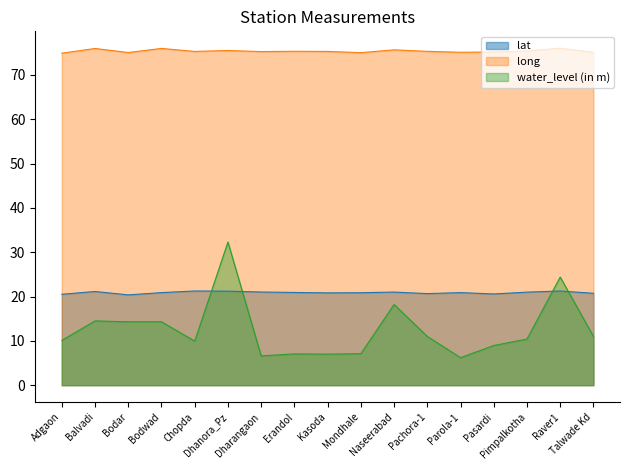

What is the value of the lat point at the 2nd from the left?

21.1